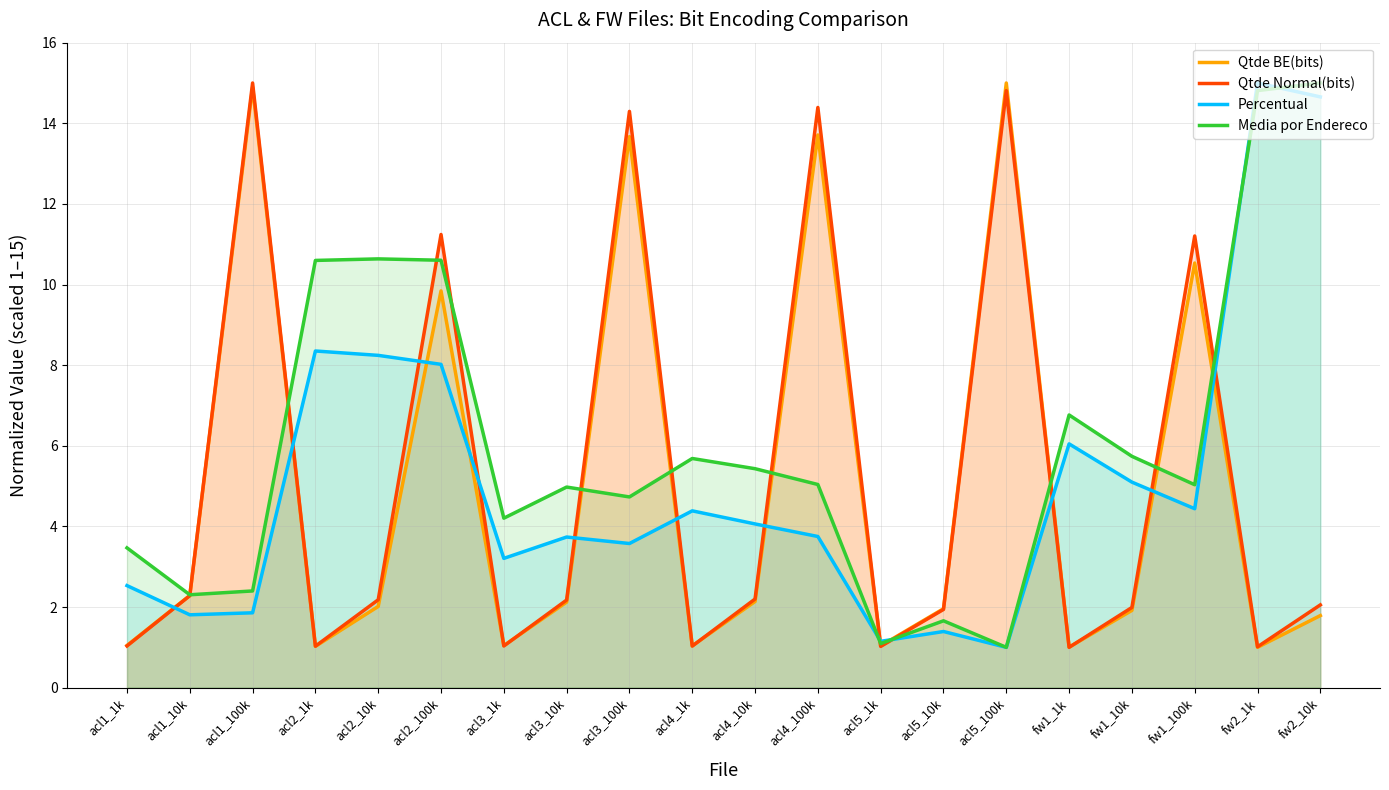

What is the label of the 18th point from the right?

acl1_100k